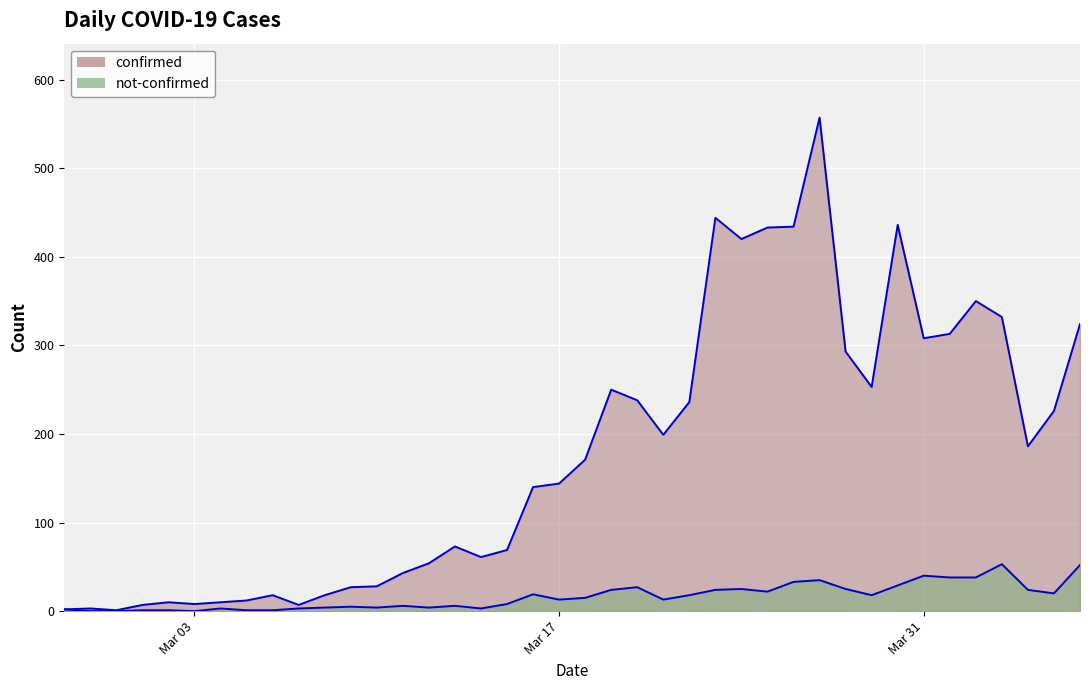

True or false: not-confirmed and confirmed cross at least once.

False